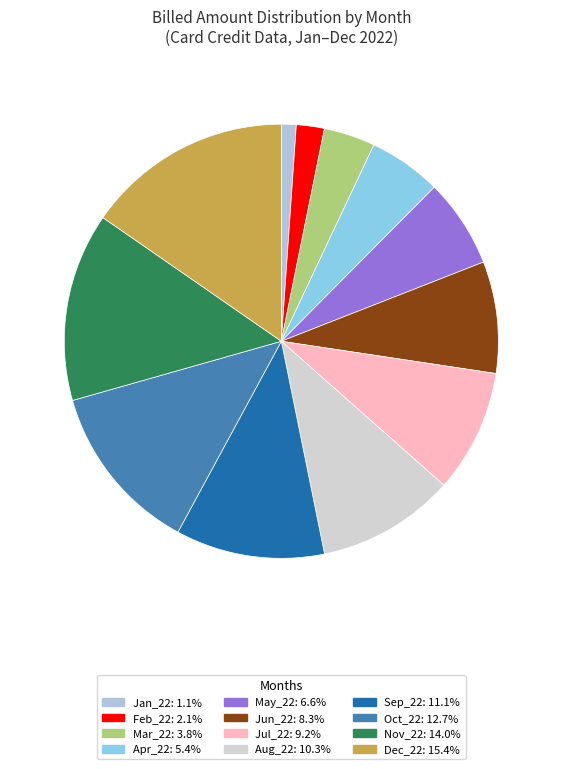

Is it true that May_22 is 7% of the pie?

True